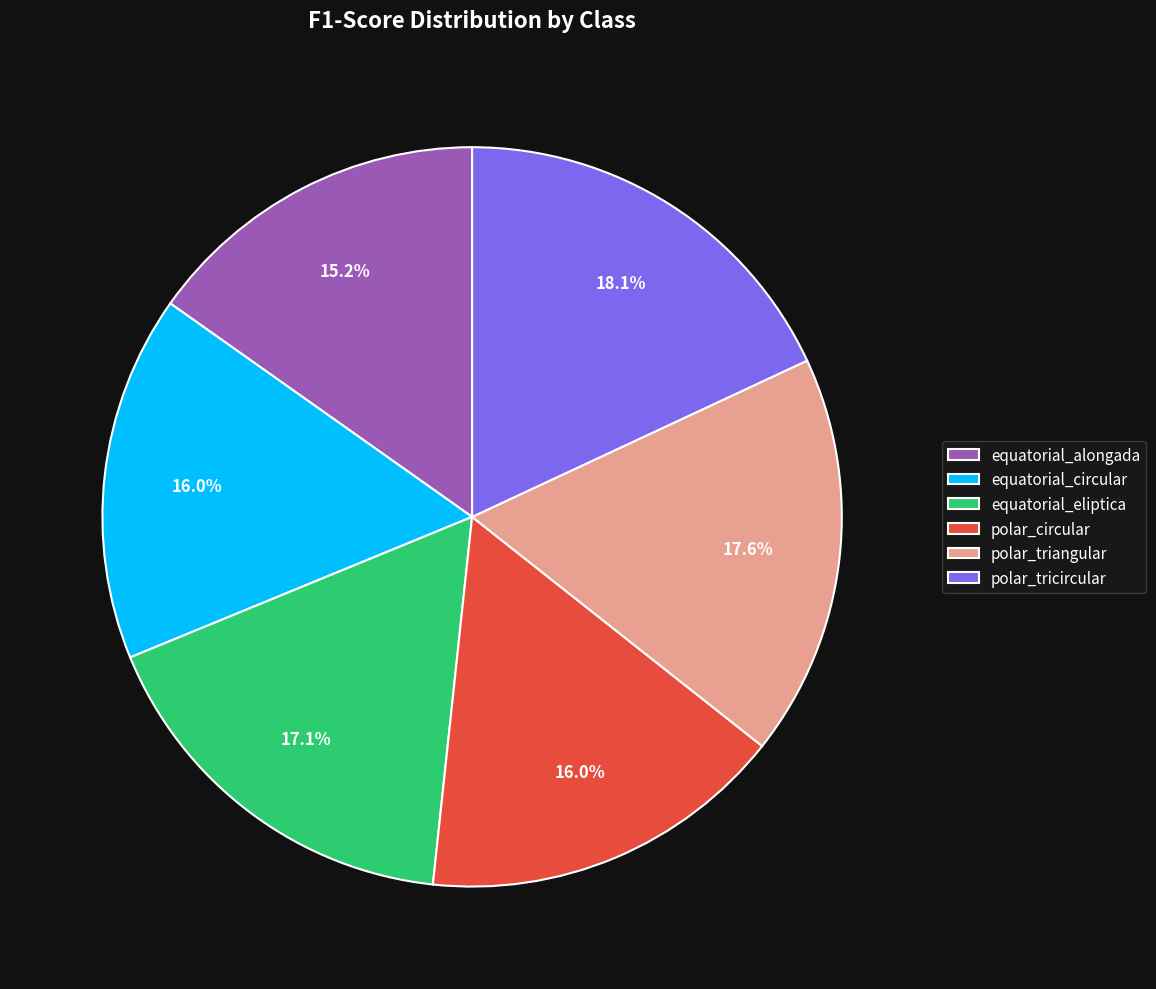

To the nearest percent, what is the difference between the equatorial_alongada and equatorial_circular slice percentages?

1%